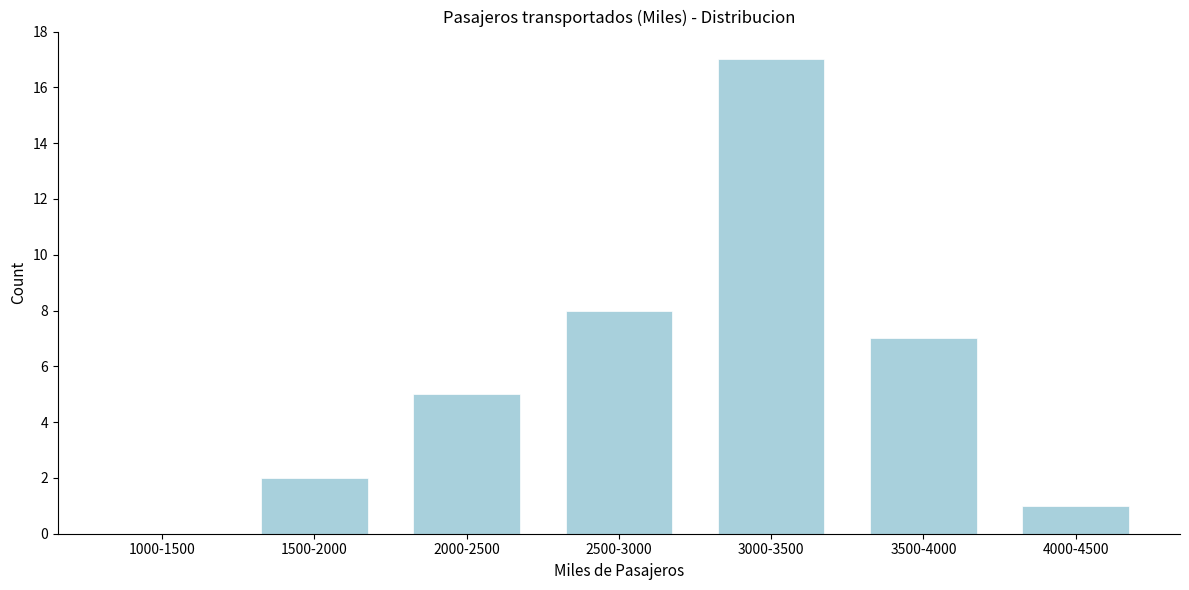

Reading left to right, what are all the values shown in this chart?

1000-1500=0	1500-2000=2	2000-2500=5	2500-3000=8	3000-3500=17	3500-4000=7	4000-4500=1